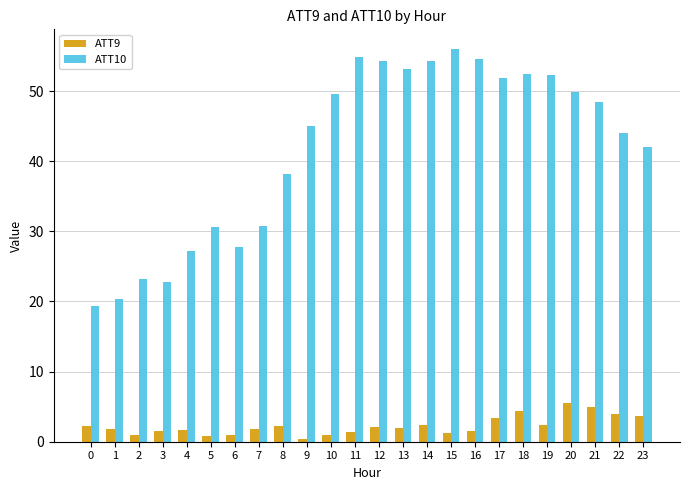

True or false: ATT10 has a value of 59.4 at 8.

False